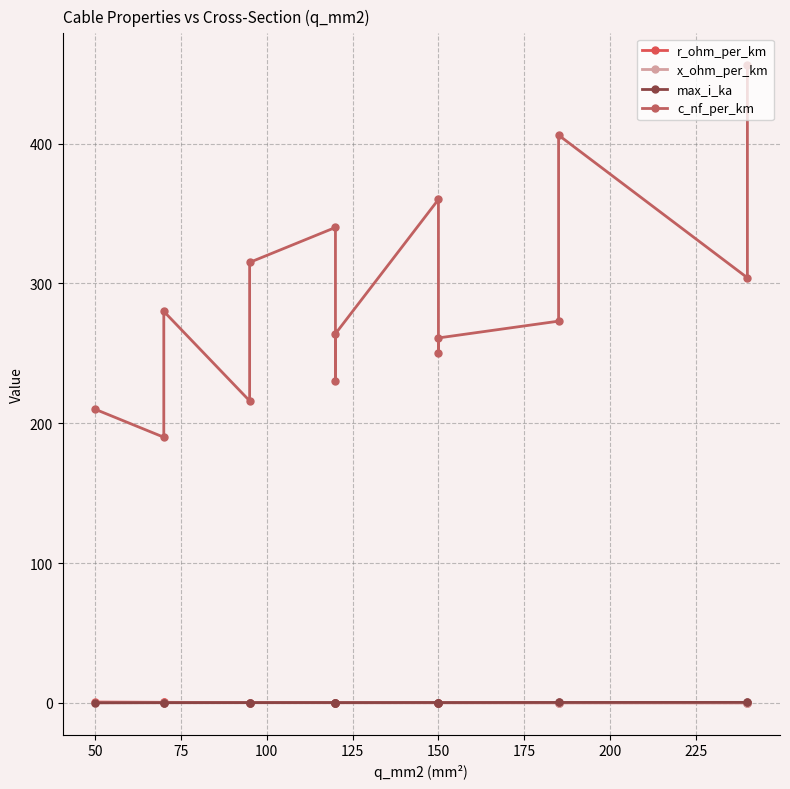

How many interior local peaks does the c_nf_per_km series have?

4